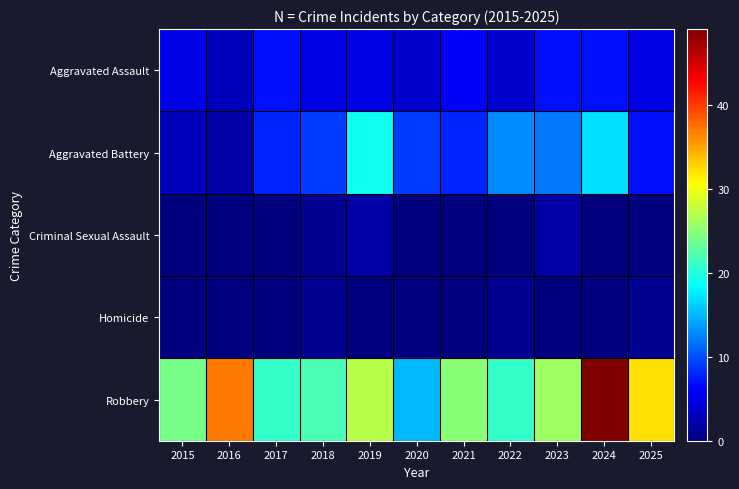

At which category is the sum across all series the highest?

2024